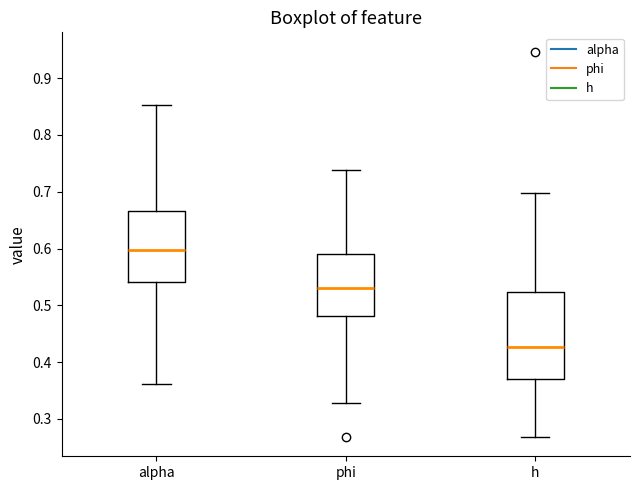

Reading left to right, transcribe this box plot: for each box, give where its median line is, the range the box spans, and where its two whiskers end, as read against the y-axis. The values are not printed on the chart, so give them approximately, as read against the axis.

alpha: median 0.60, box 0.54 to 0.67, whiskers 0.36 to 0.85
phi: median 0.53, box 0.48 to 0.59, whiskers 0.33 to 0.74
h: median 0.43, box 0.37 to 0.52, whiskers 0.27 to 0.70